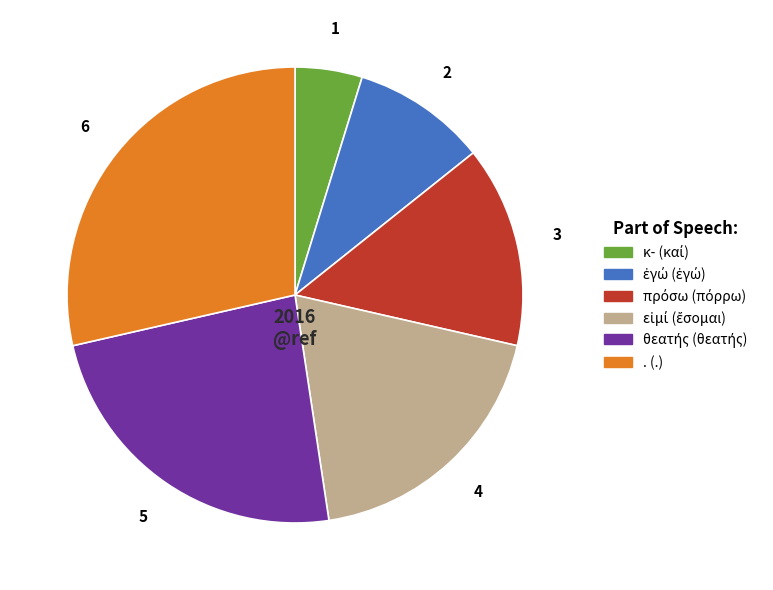

Which category has the biggest portion of the pie?

. (.)